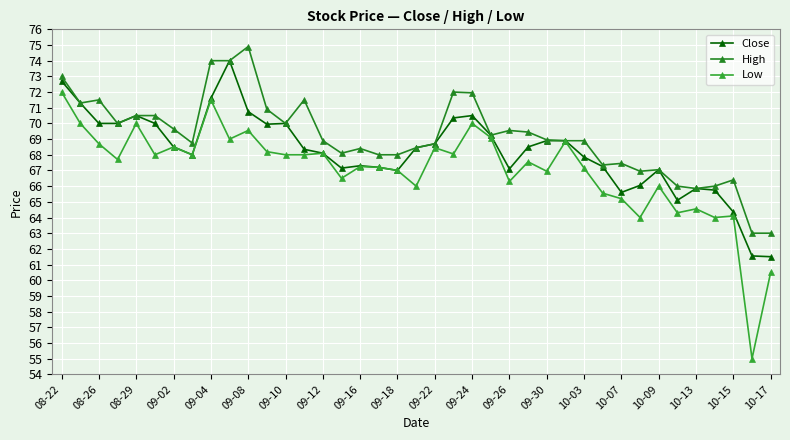

In Low, how many points are higher than both neighbors (excluding endpoints)?

13